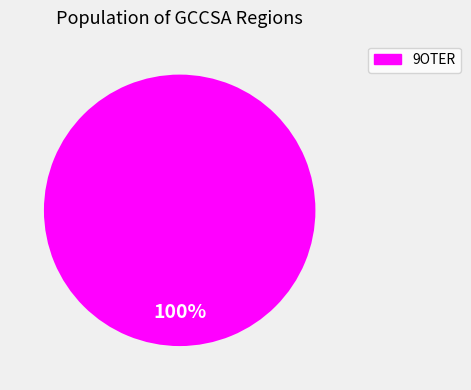

Does any single category account for the majority?

Yes